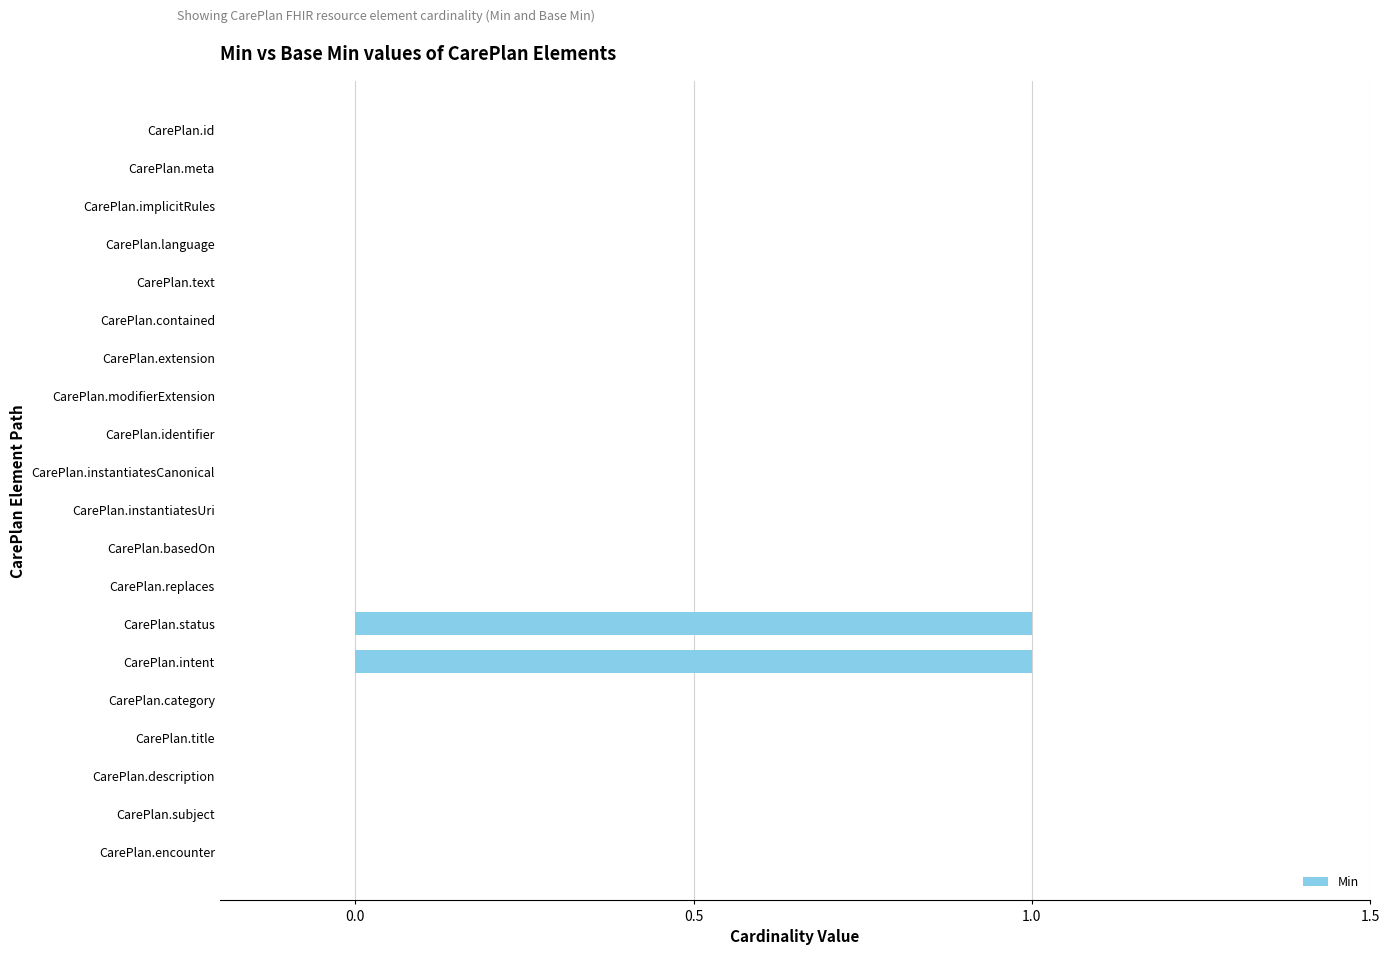

Reading top to bottom, extract all data points from this chart.

CarePlan.id=0	CarePlan.meta=0	CarePlan.implicitRules=0	CarePlan.language=0	CarePlan.text=0	CarePlan.contained=0	CarePlan.extension=0	CarePlan.modifierExtension=0	CarePlan.identifier=0	CarePlan.instantiatesCanonical=0	CarePlan.instantiatesUri=0	CarePlan.basedOn=0	CarePlan.replaces=0	CarePlan.status=1	CarePlan.intent=1	CarePlan.category=0	CarePlan.title=0	CarePlan.description=0	CarePlan.subject=0	CarePlan.encounter=0